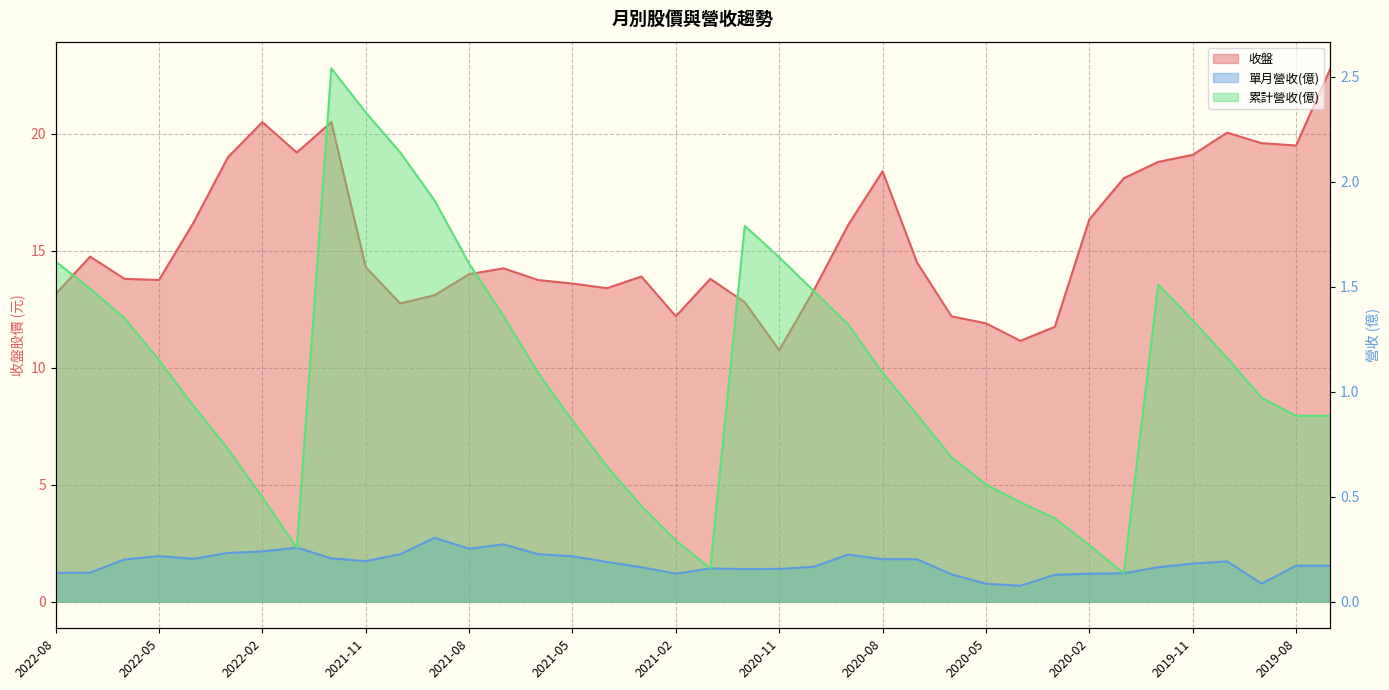

Where is the first local minimum for 單月營收(億)?

2022-04